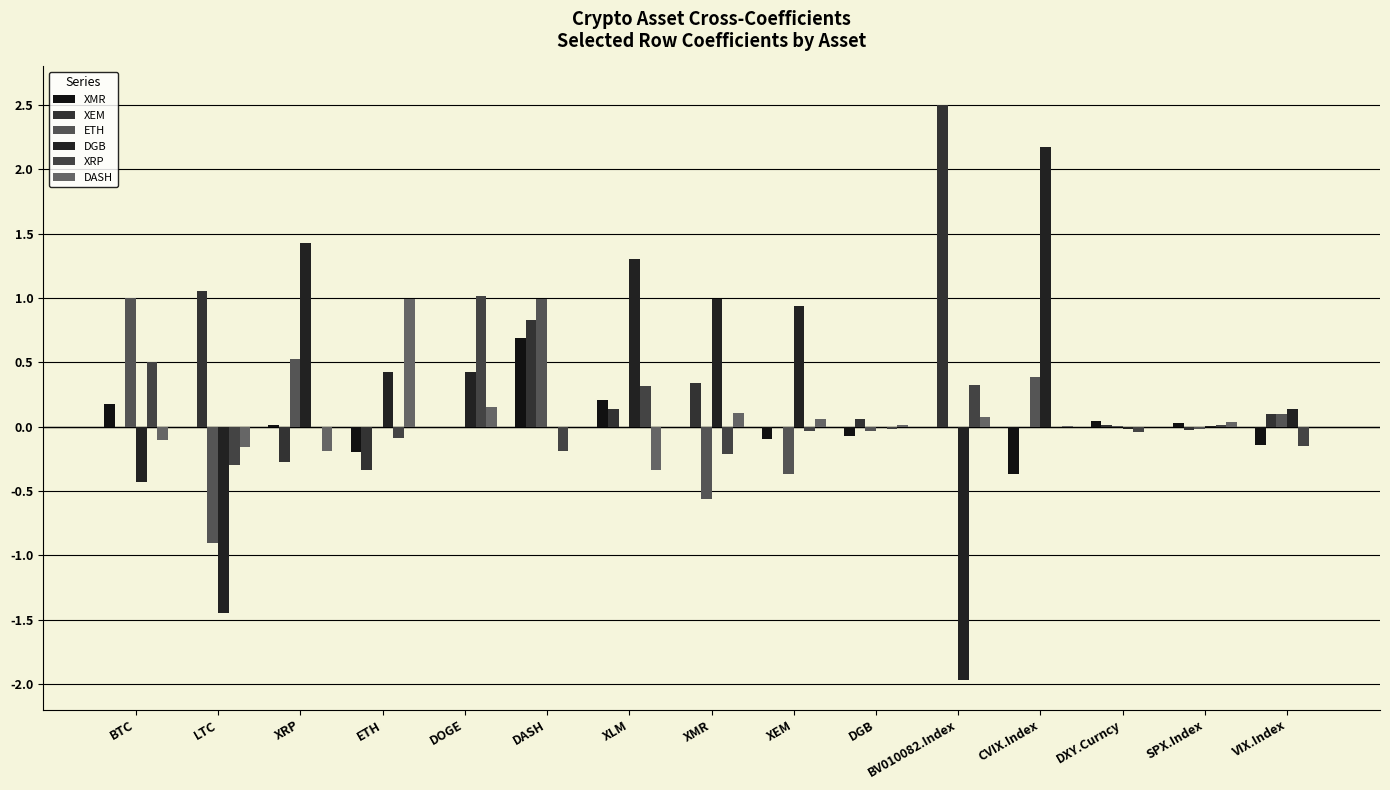

What is the difference between the maximum and minimum values in the DGB series?

4.1